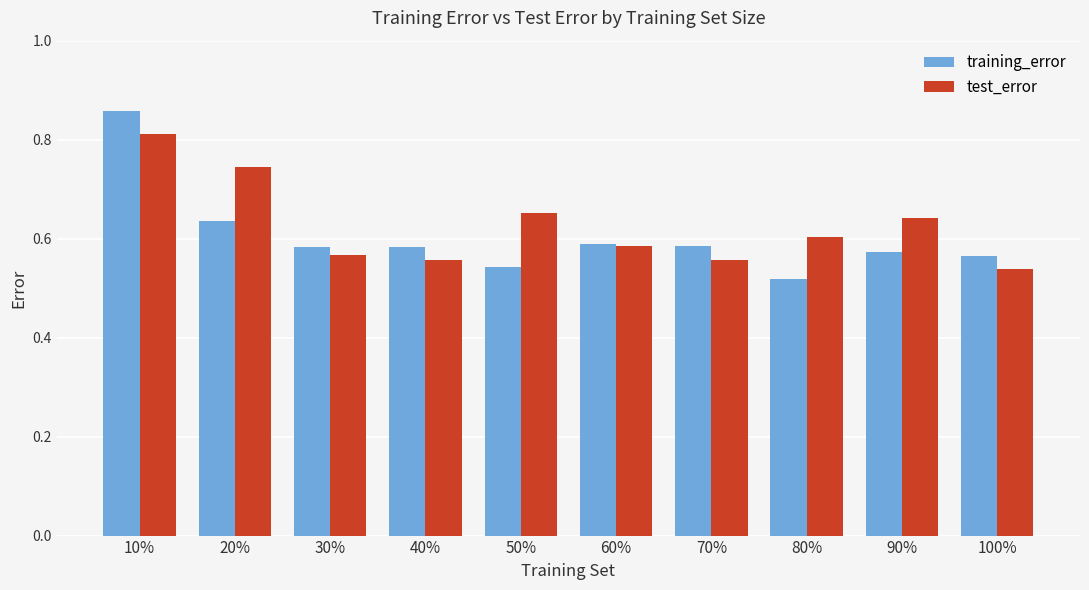

At 100%, list the series in order from smallest to largest.

test_error, training_error